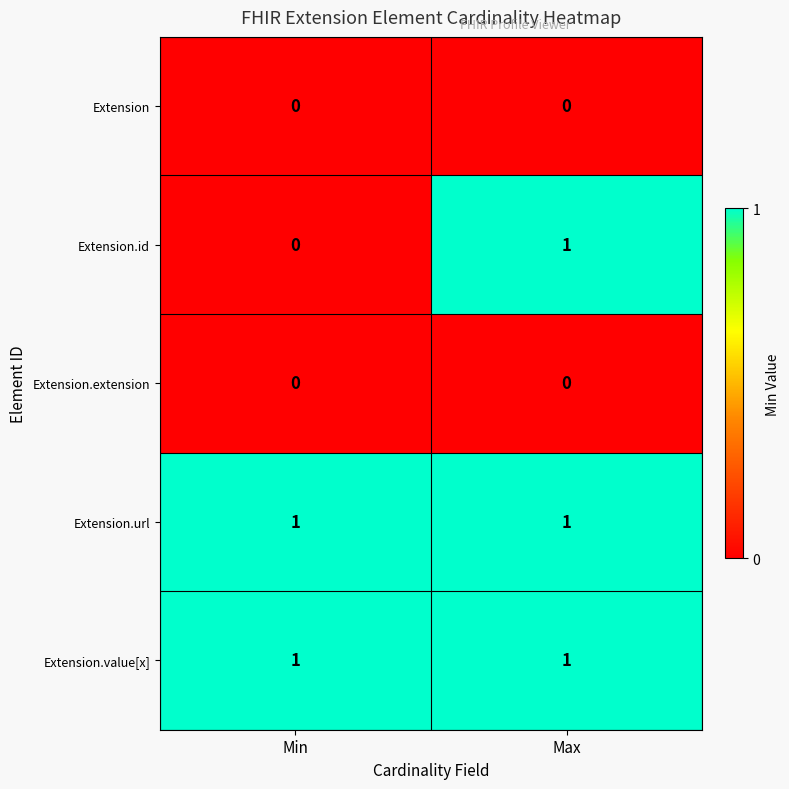

At which category is the sum across all series the highest?

Max